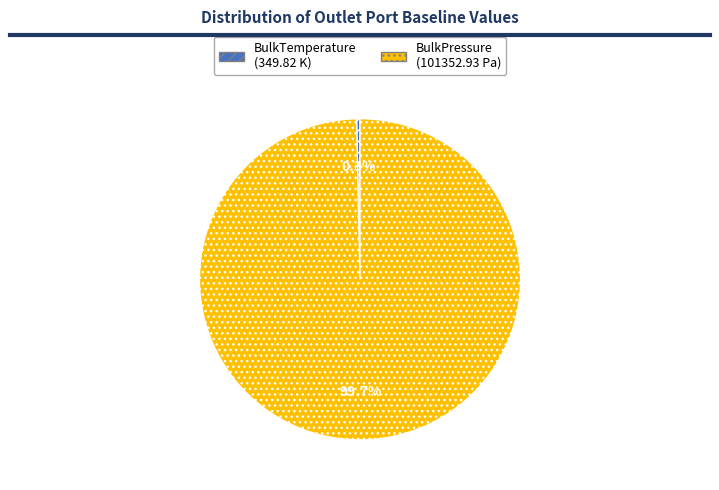

To the nearest percent, what is the difference between the largest and smallest slice percentages?

99%